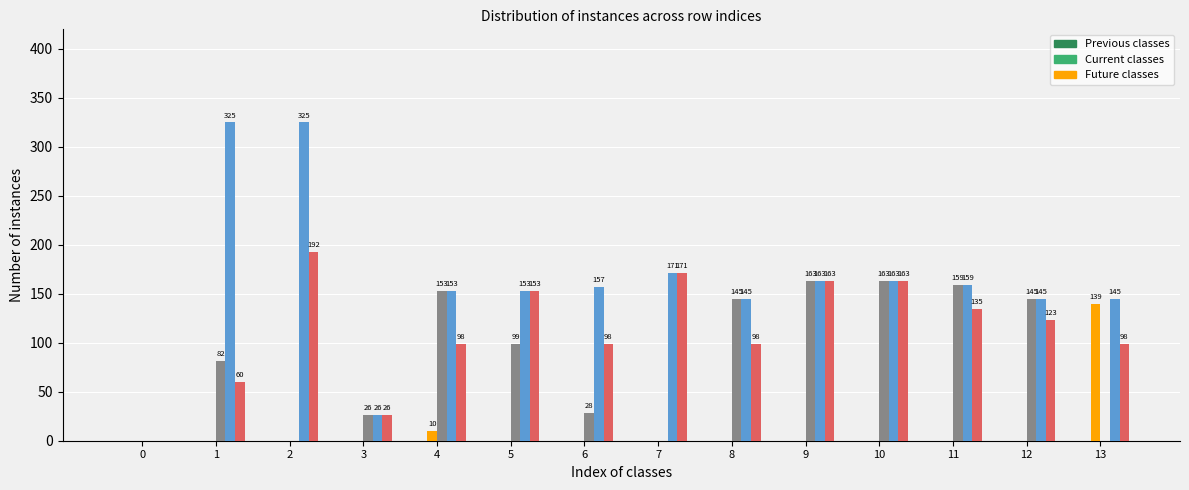

What is the greatest value displayed?

325.0